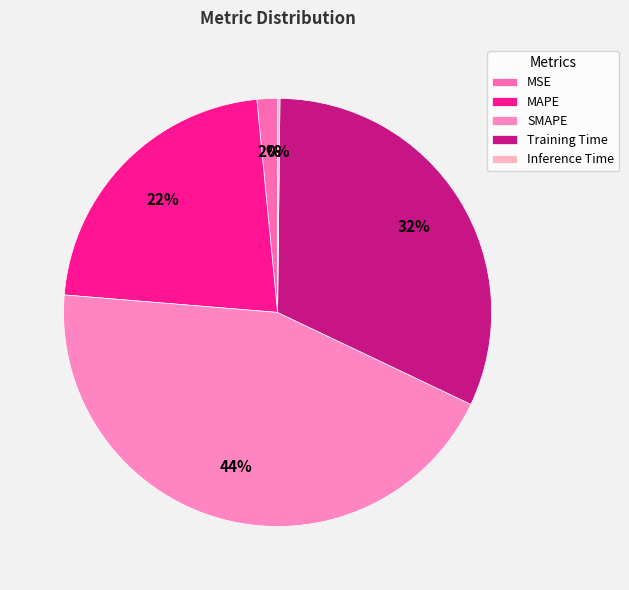

How many segments does this pie chart have?

5